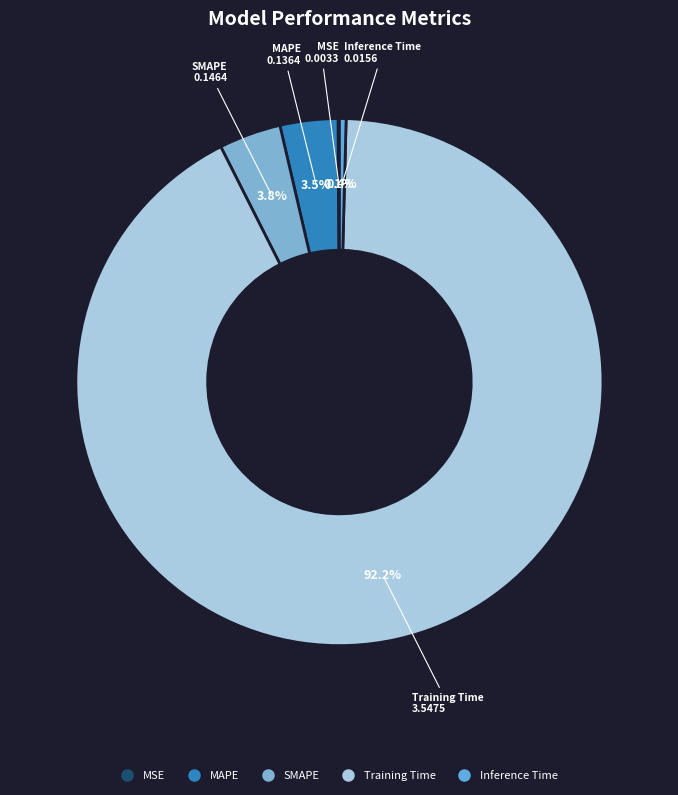

Is Training Time the majority of the pie?

Yes